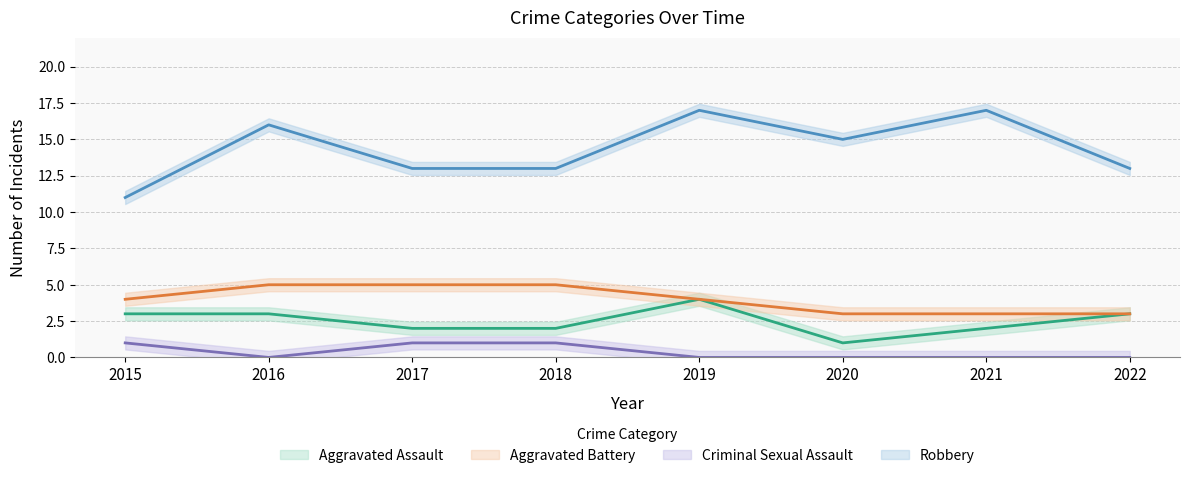

What is the sum of the Aggravated Assault values at 2018 and 2021?

4